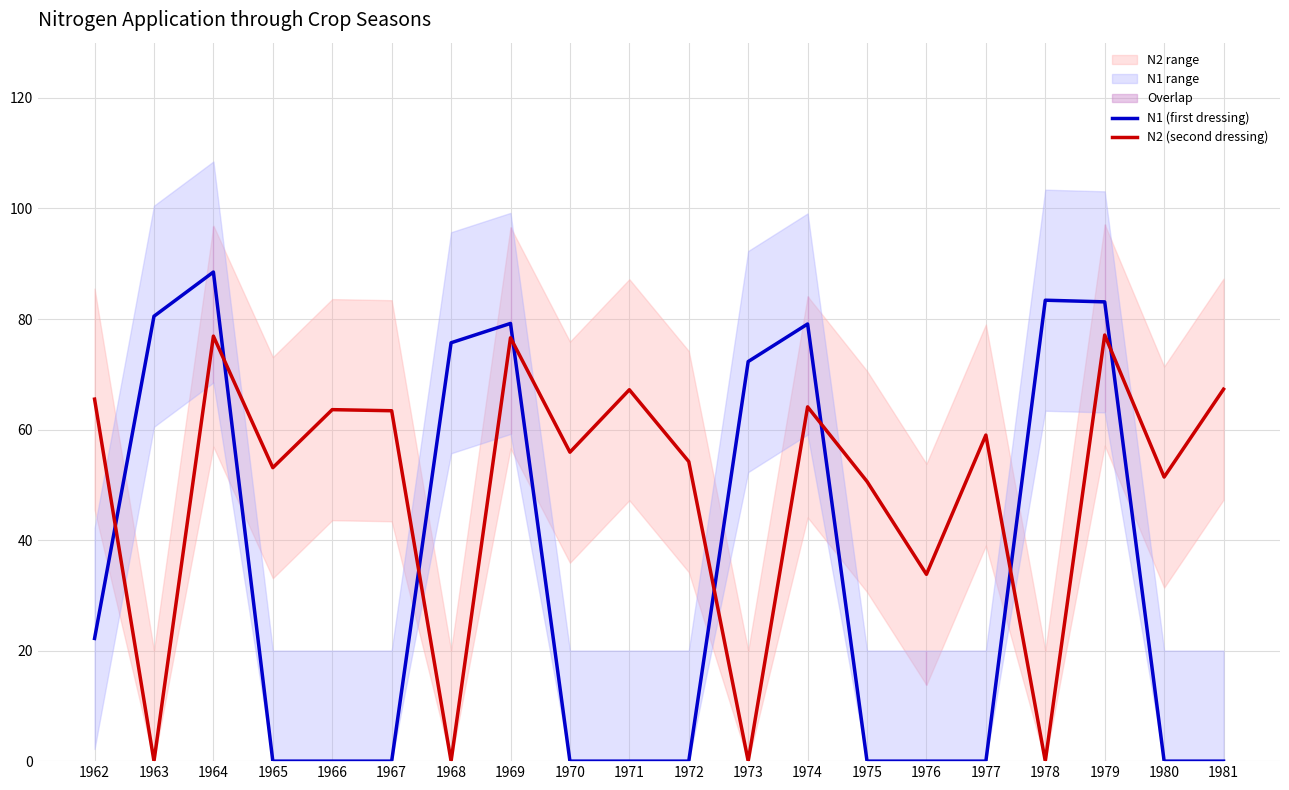

How many lines are shown in the chart?

2